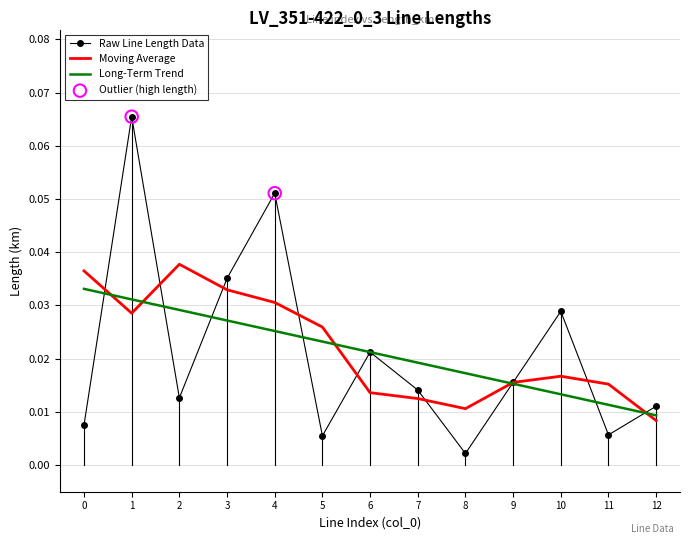

Rank the series by their maximum value, from highest to lowest.

Raw Line Length Data, Moving Average, Long-Term Trend